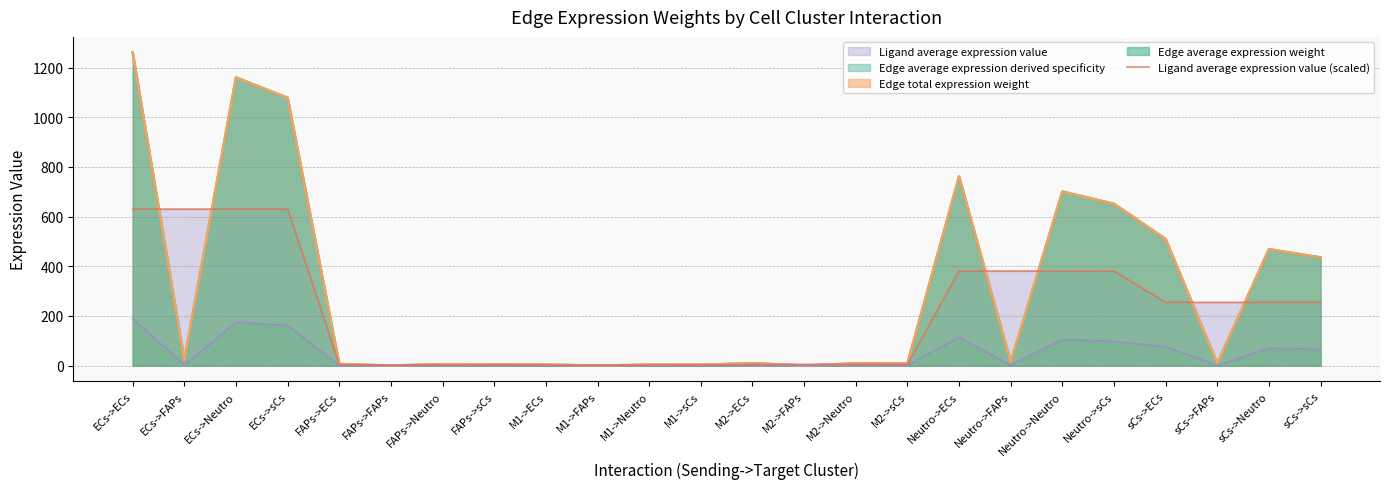

What is the value of the 16th point from the left?

4.9